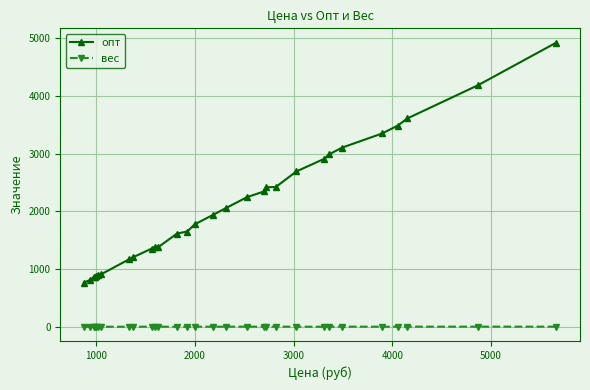

True or false: опт and вес intersect in this chart.

False